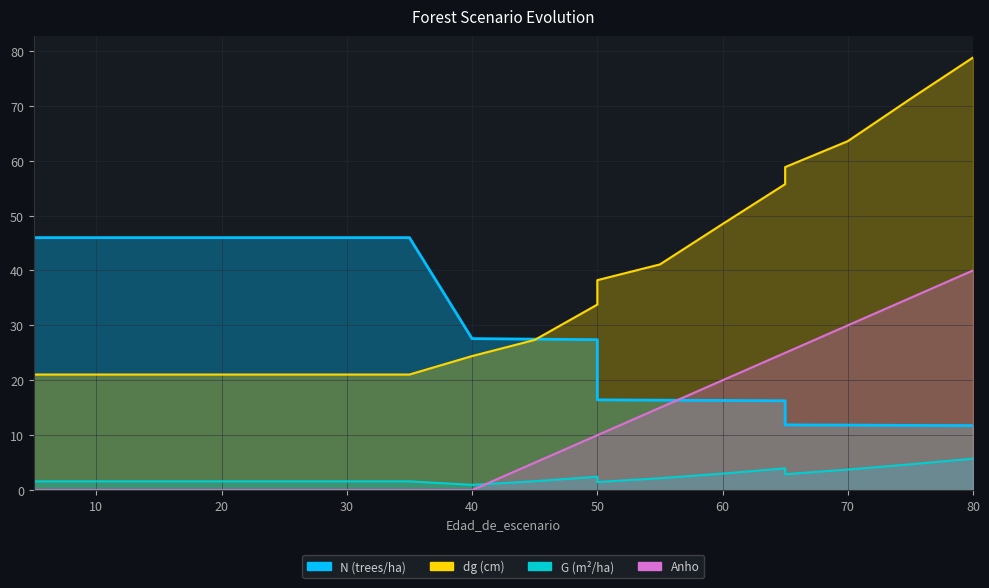

Reading left to right, extract all data points from this chart.

N: 46.0	46.0	46.0	46.0	46.0	46.0	46.0	46.0	27.6	27.5	27.4	16.4	16.4	16.3	16.3	11.9	11.8	11.8	11.8
G: 1.6	1.6	1.6	1.6	1.6	1.6	1.6	1.6	1.0	1.6	2.5	1.5	2.2	3.0	4.0	2.9	3.8	4.7	5.7
dg: 21.1	21.1	21.1	21.1	21.1	21.1	21.1	21.1	24.4	27.4	33.8	38.2	41.1	48.5	55.7	58.8	63.5	71.2	78.8
Anho: 0.0	0.0	0.0	0.0	0.0	0.0	0.0	0.0	0.0	5.0	10.0	10.0	15.0	20.0	25.0	25.0	30.0	35.0	40.0